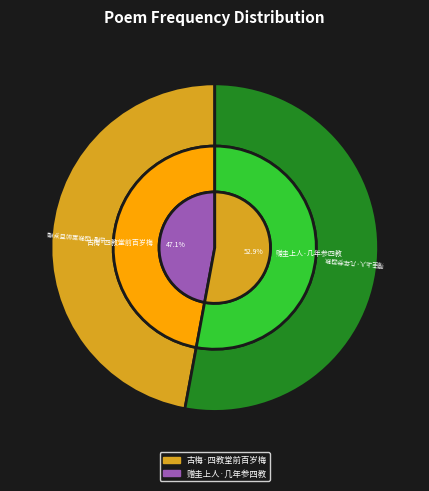

Does any single category account for the majority?

Yes